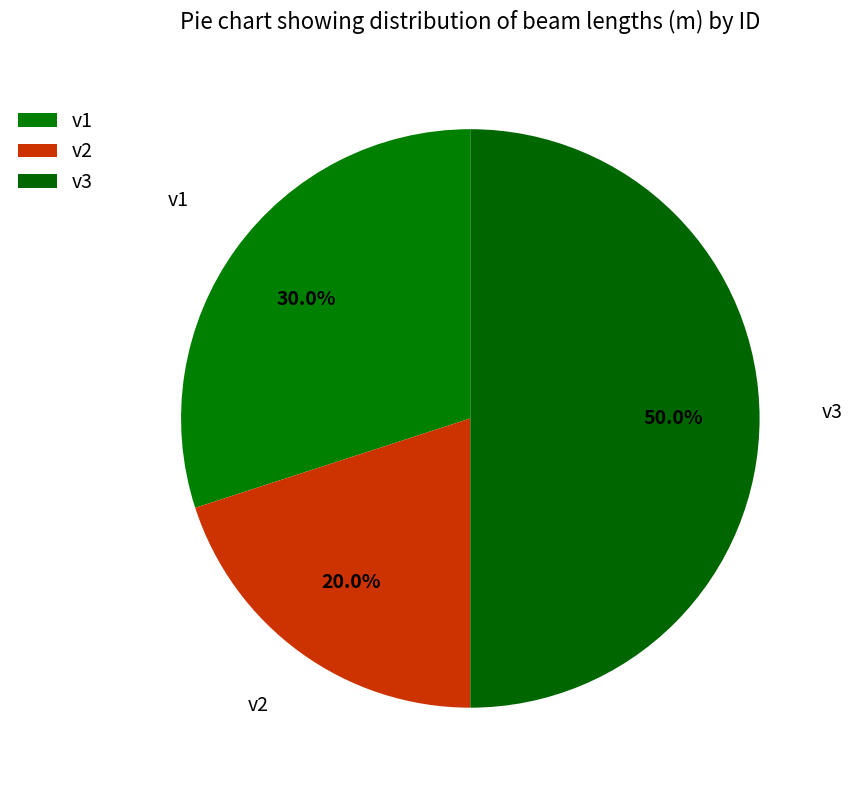

Between v2 and v3, which is larger?

v3